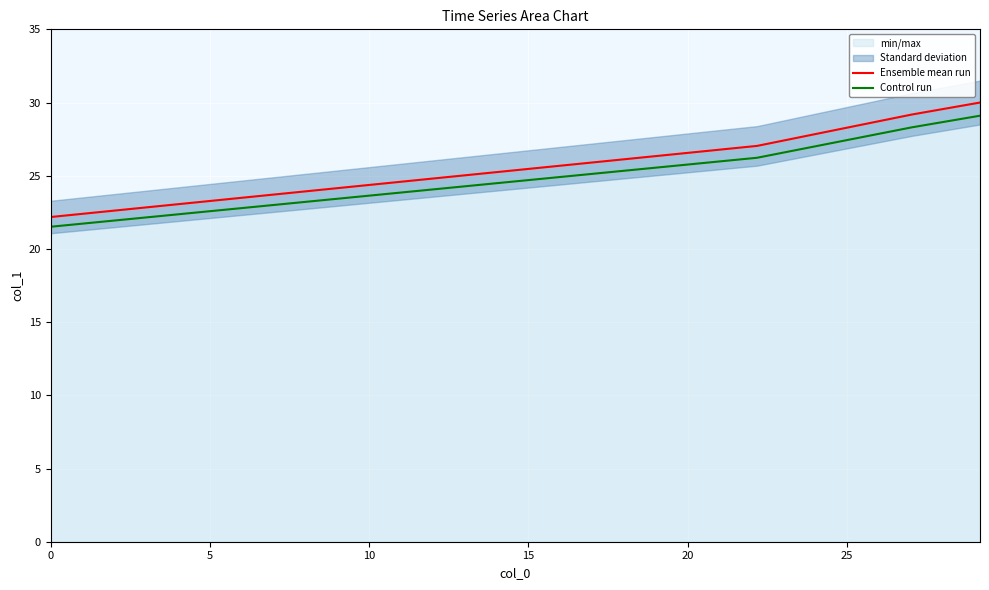

What is the minimum value shown in the chart?

21.5